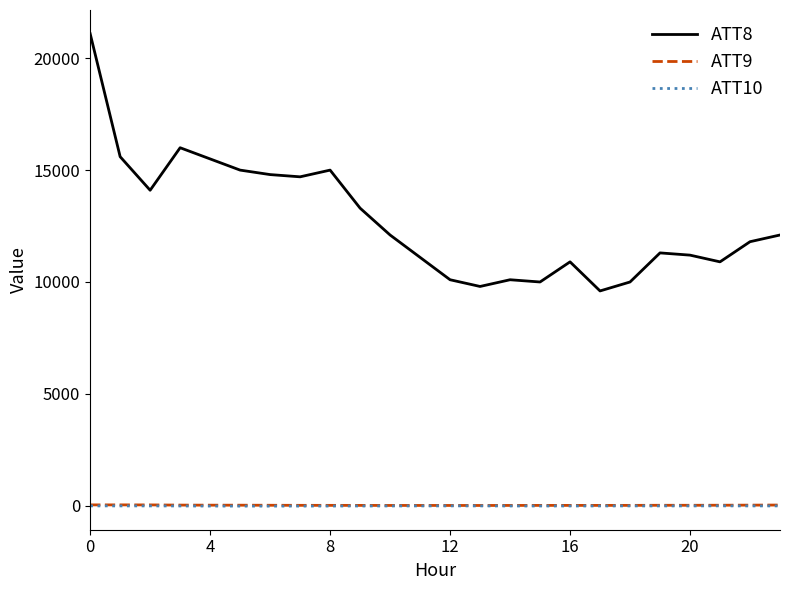

How many categories are shown in the chart?

24